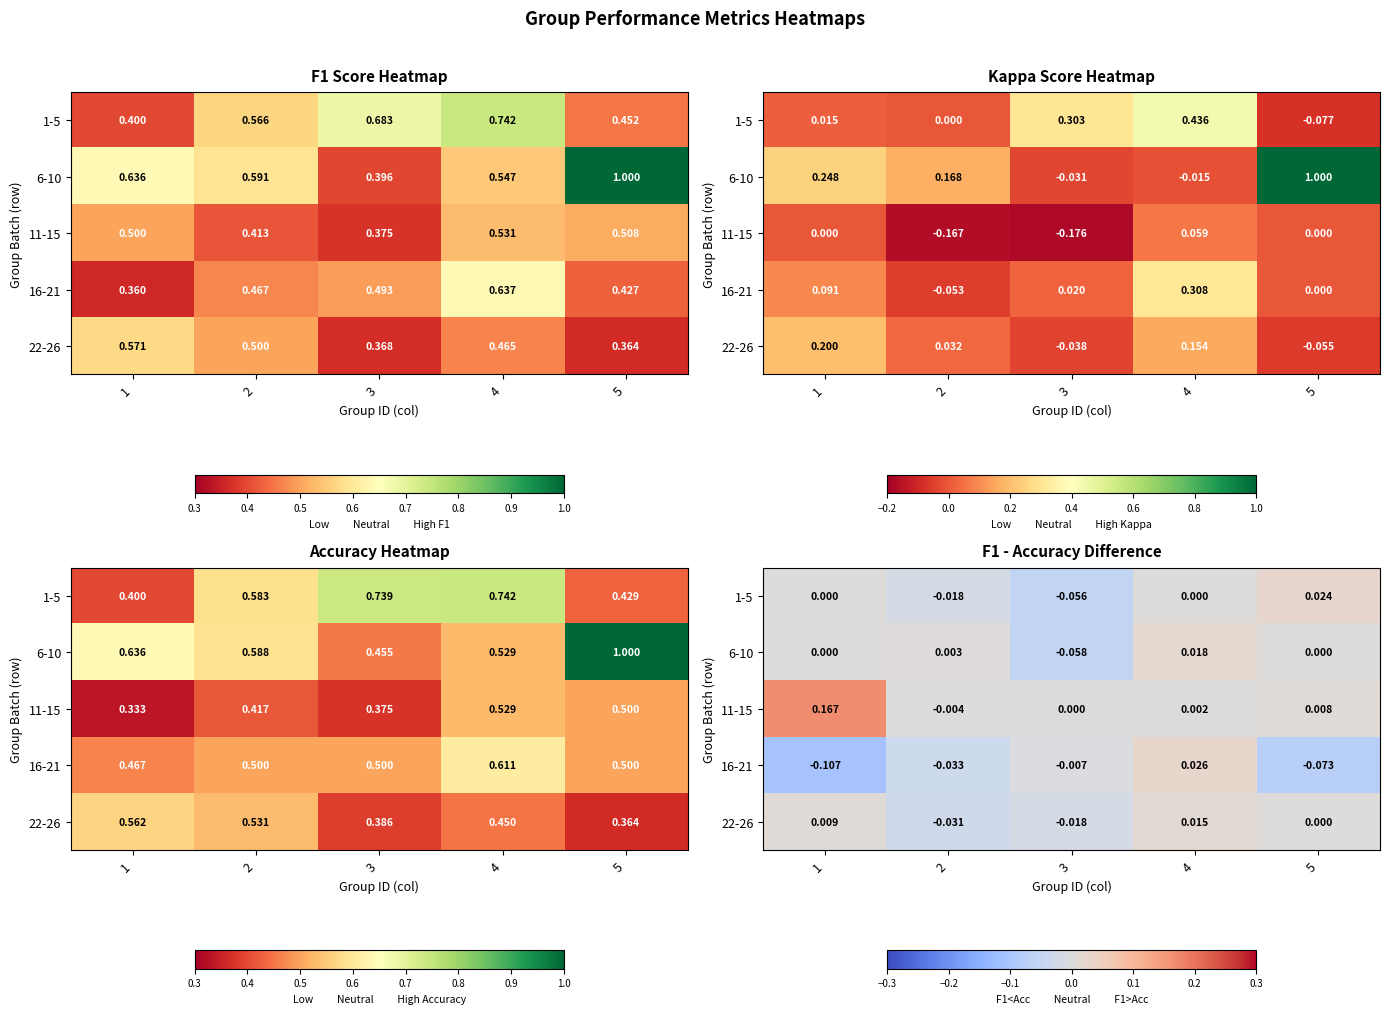

Which category has the lowest value in the 1-5 series?

3